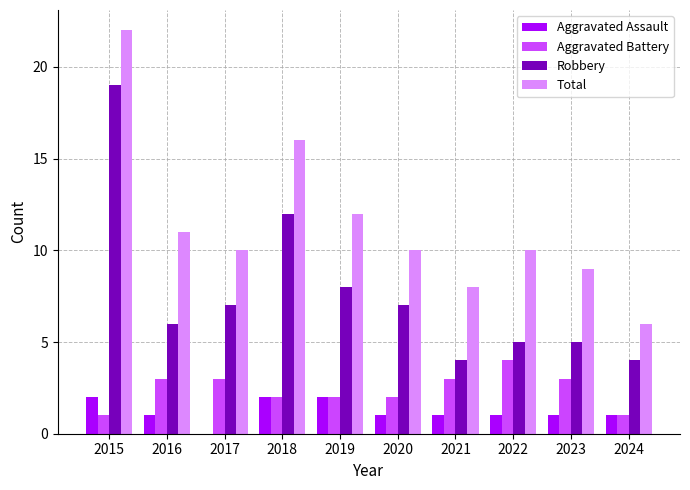

What is the average value of the Robbery series?

8